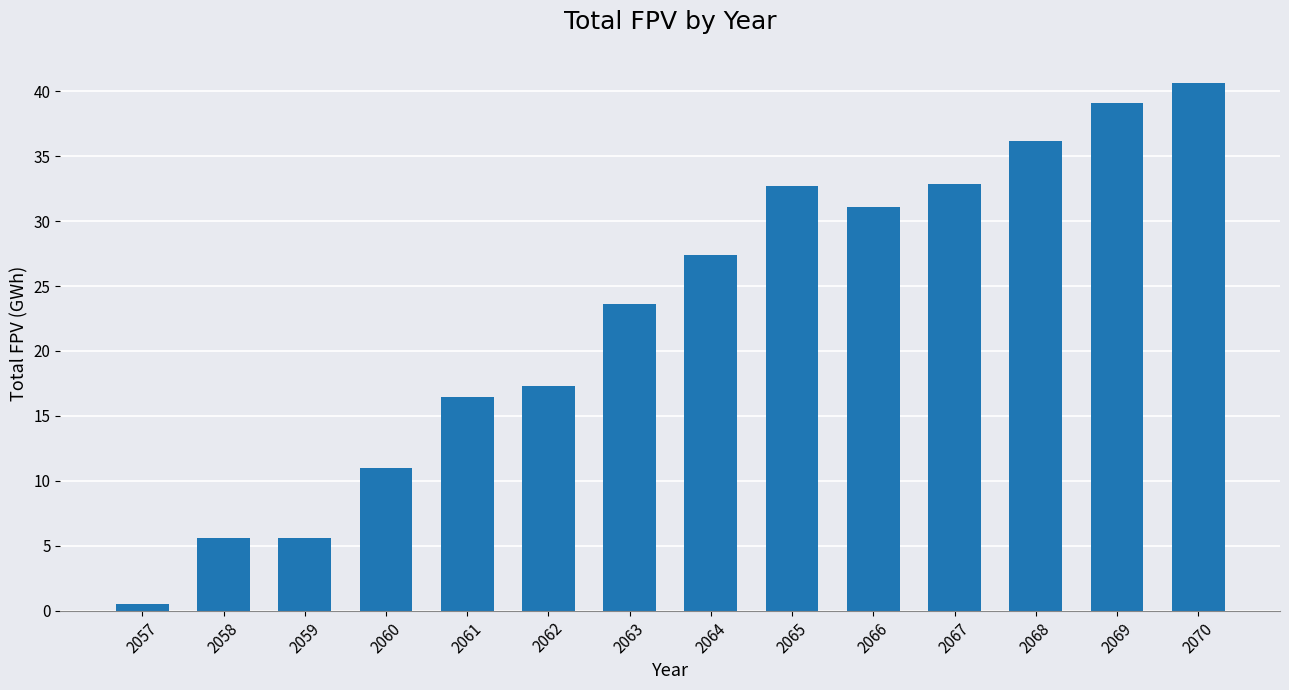

Count the number of data series in this chart.

1